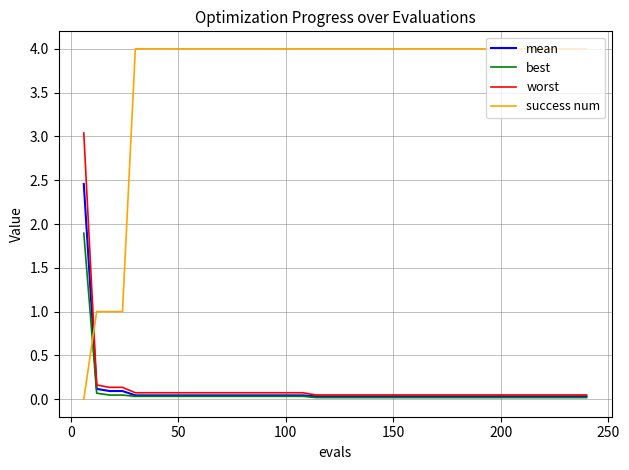

Which series has the largest range (max minus min)?

success num